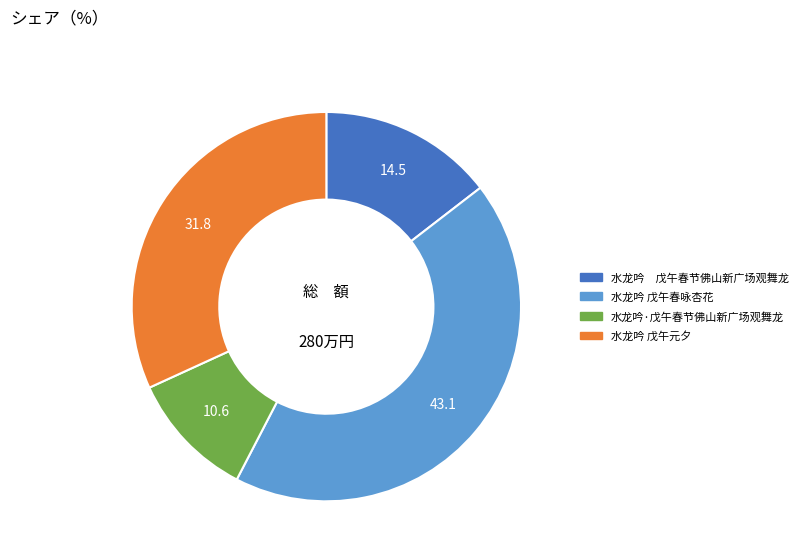

How many segments does this pie chart have?

4